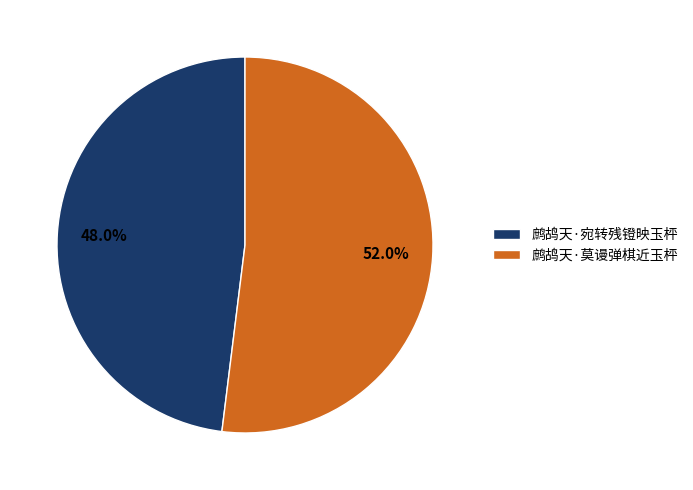

What is the largest slice in the pie chart?

鹧鸪天·莫谩弹棋近玉枰